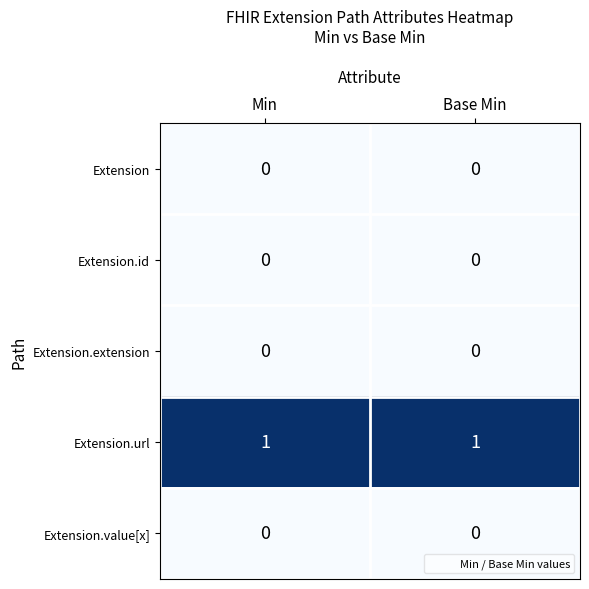

The Extension.value[x] series shows 0 at Min. True or false?

True